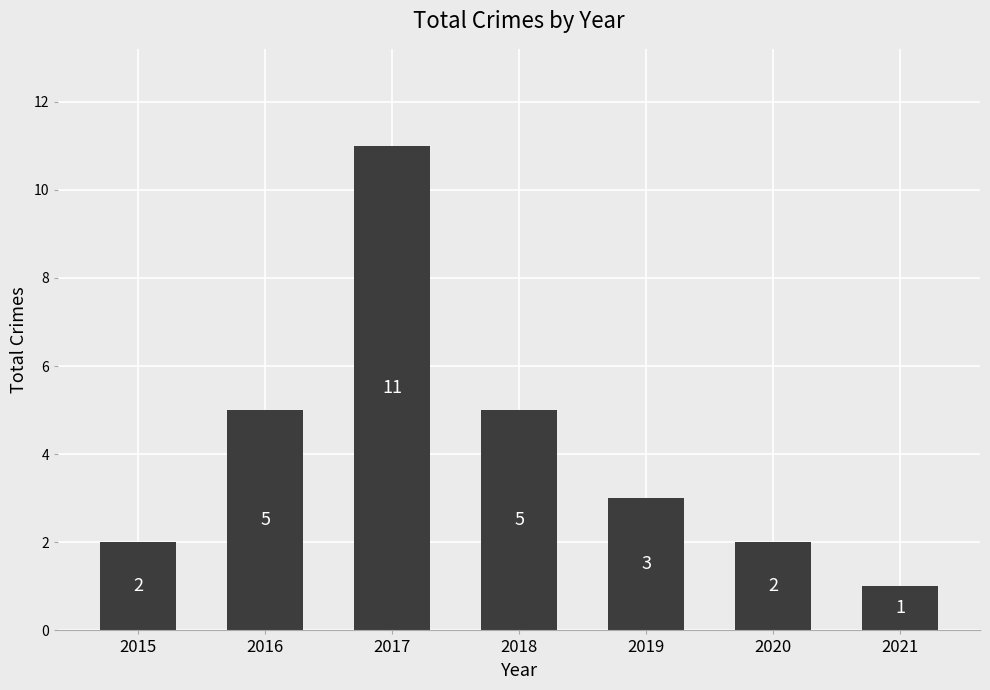

Where does the data first go above 3?

2016